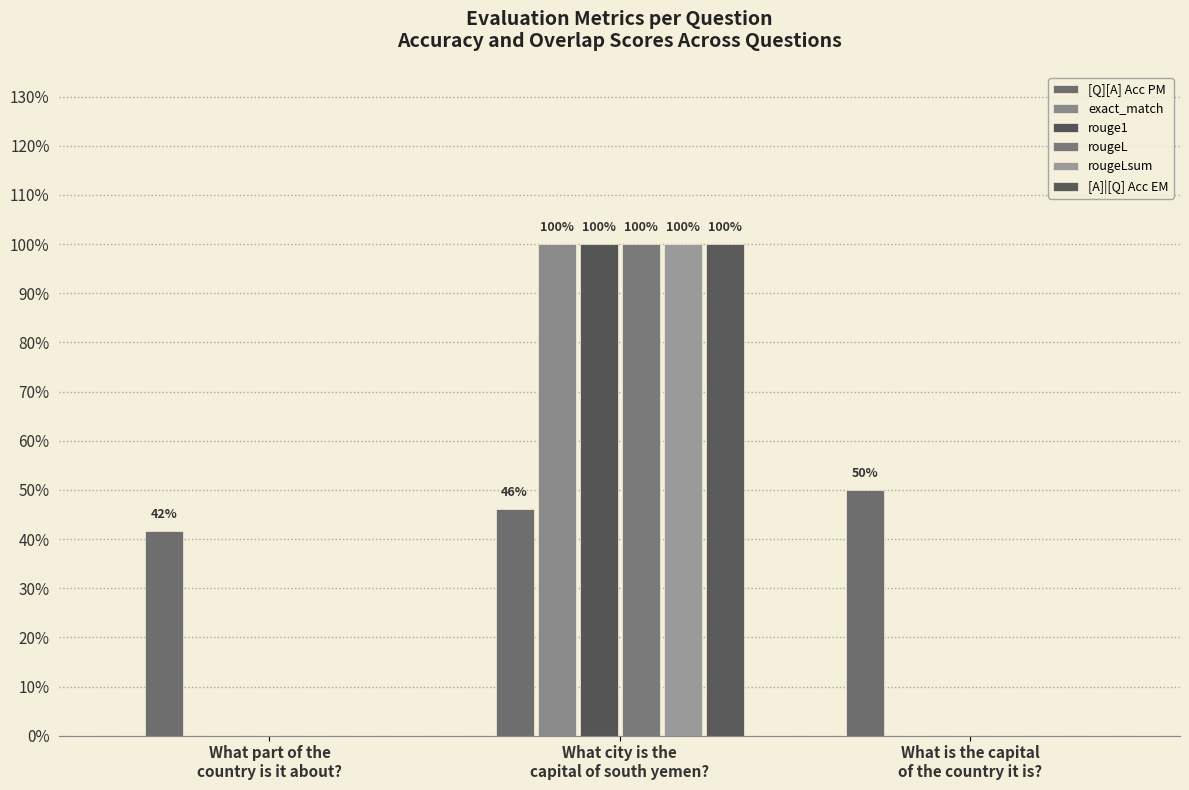

Does the chart contain stacked bars?

No